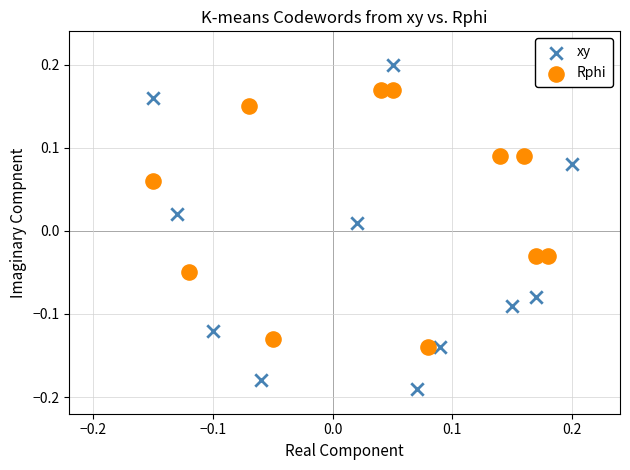

Which series contains the lowest Y value?

xy